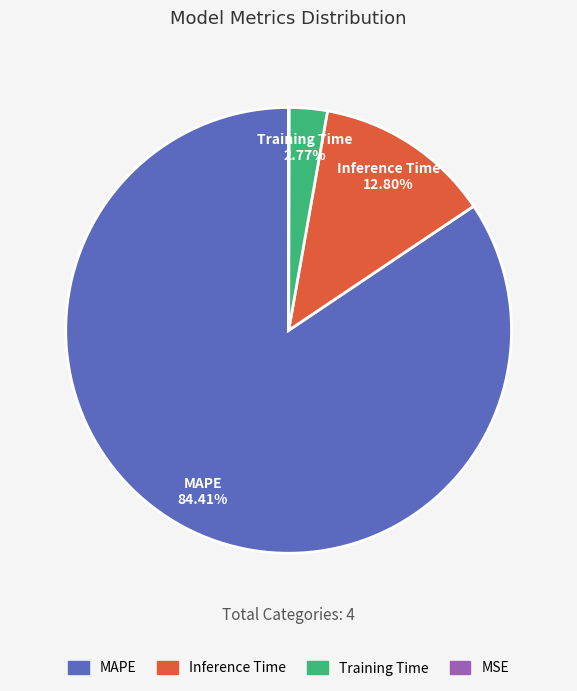

What portion of the pie excludes Training Time?

97.2%